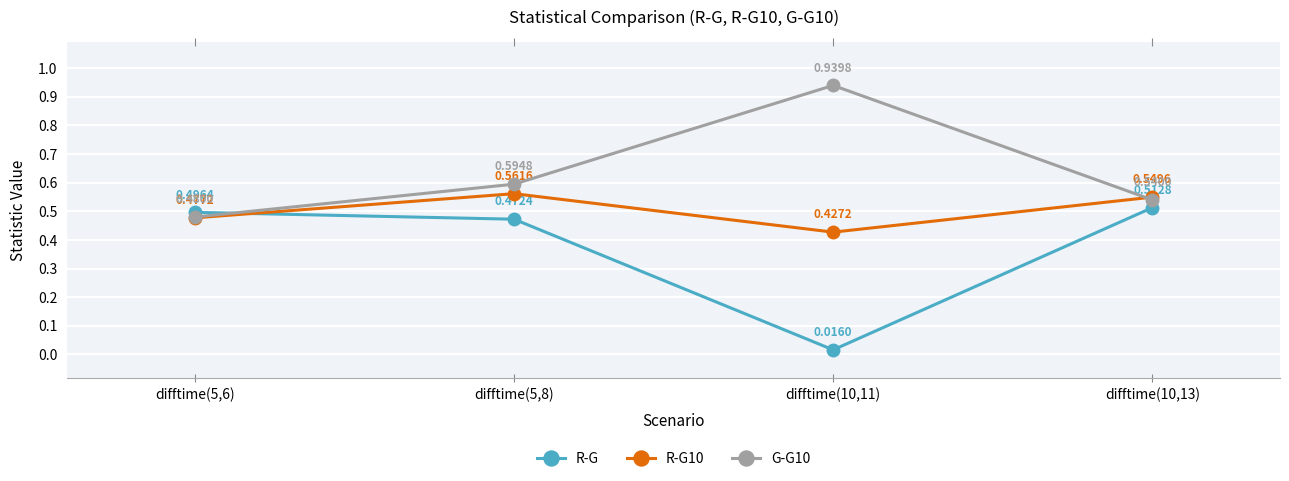

Does the chart have visible grid lines?

Yes